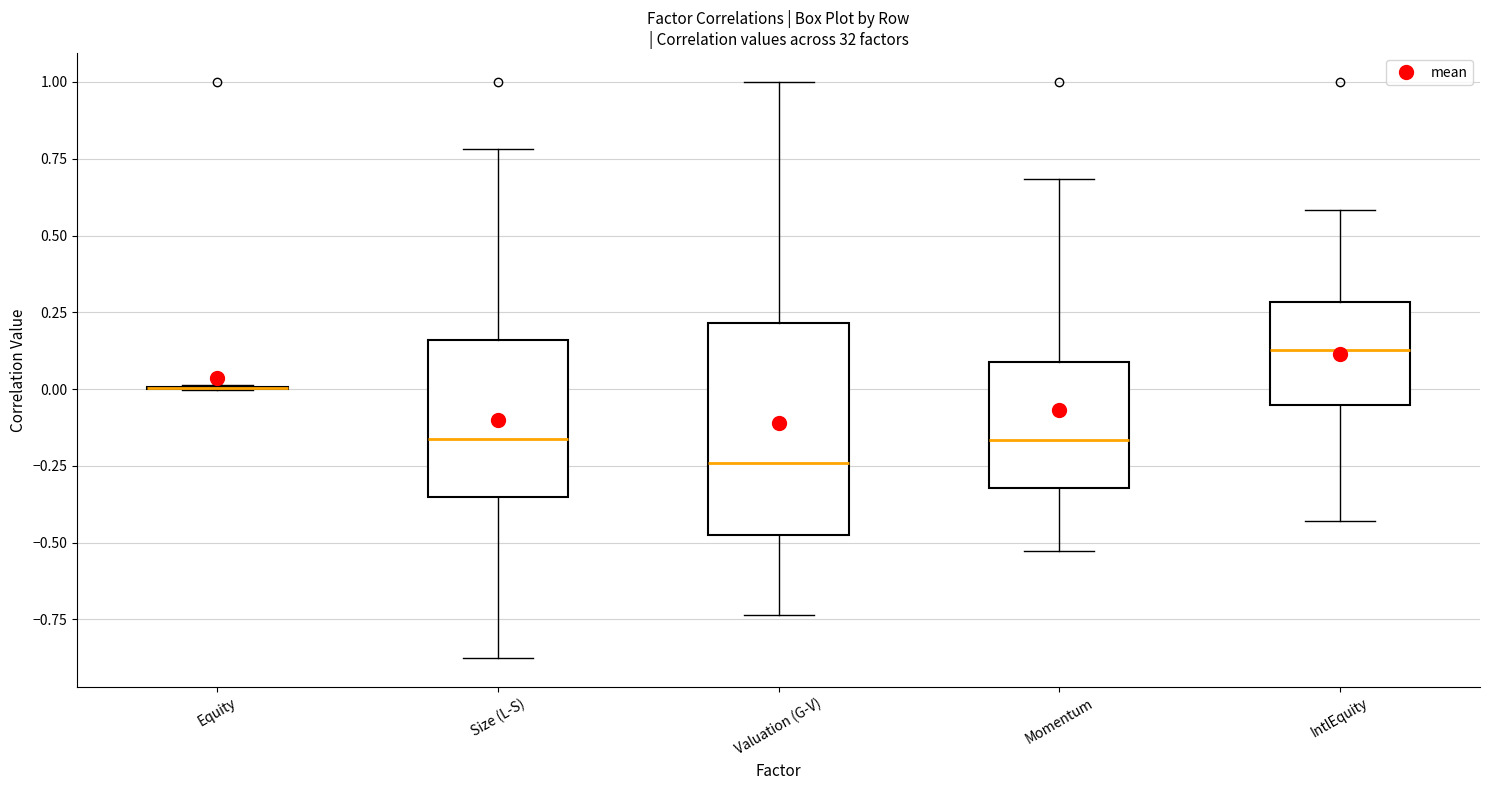

Reading left to right, transcribe this box plot: for each box, give where its median line is, the range the box spans, and where its two whiskers end, as read against the y-axis. The values are not printed on the chart, so give them approximately, as read against the axis.

Equity: box collapsed to a line at 0.00, whiskers 0.00 to 0.00
Size (L-S): median -0.15, box -0.35 to 0.15, whiskers -0.90 to 0.80
Valuation (G-V): median -0.25, box -0.45 to 0.20, whiskers -0.75 to 1.00
Momentum: median -0.15, box -0.30 to 0.10, whiskers -0.55 to 0.70
IntlEquity: median 0.15, box -0.05 to 0.30, whiskers -0.45 to 0.60